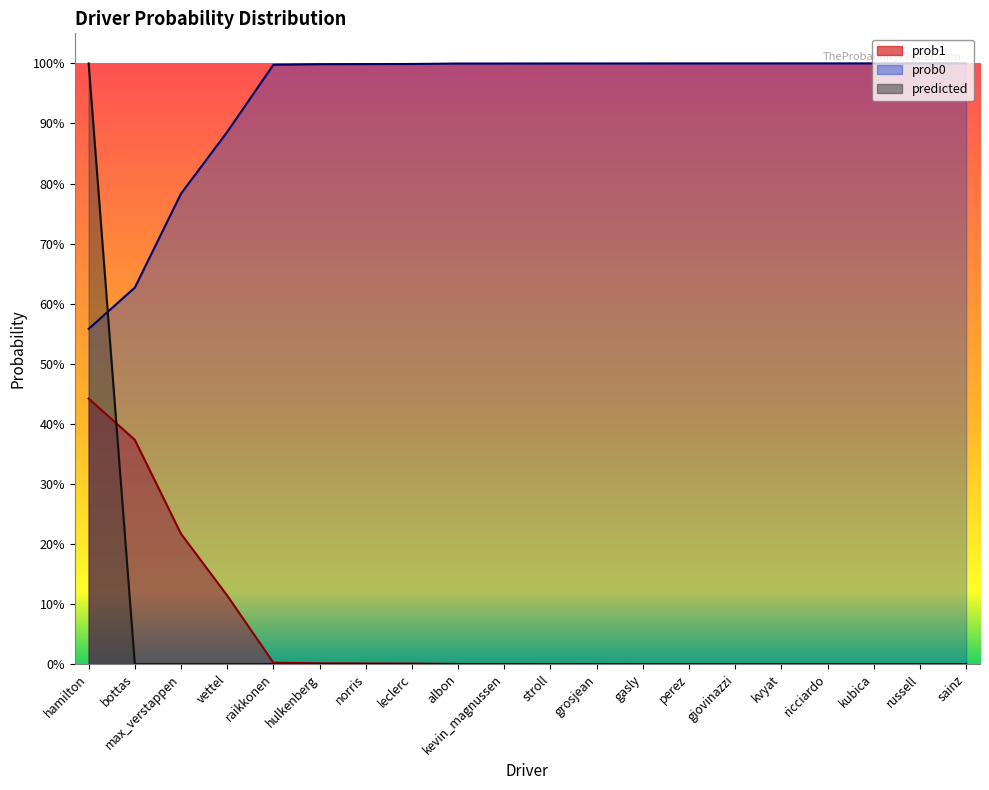

What is the spread (max minus min) of values at albon?

1.0